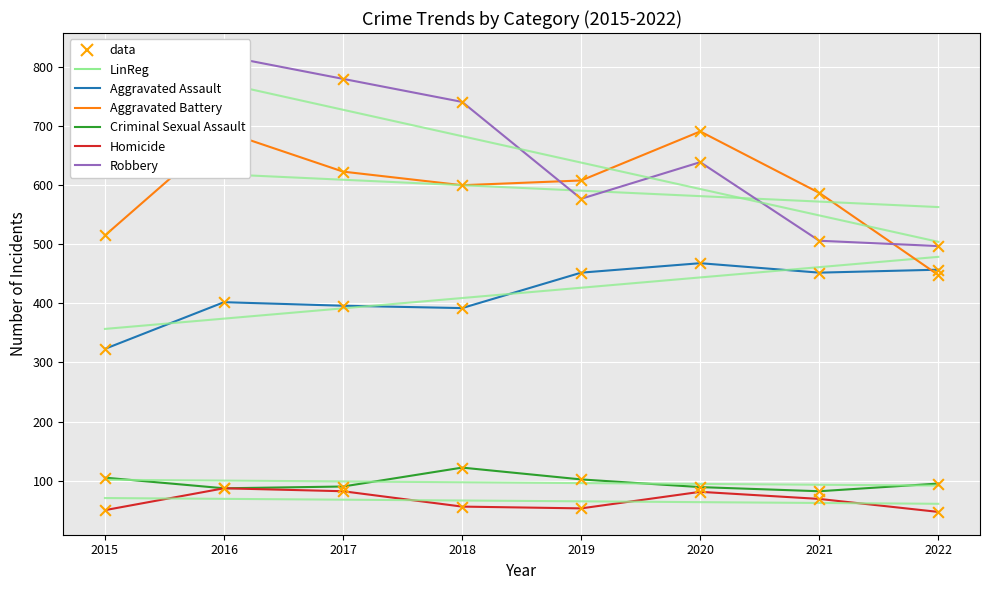

What are all the series names shown in the legend?

Aggravated Assault, Aggravated Battery, Criminal Sexual Assault, Homicide, Robbery